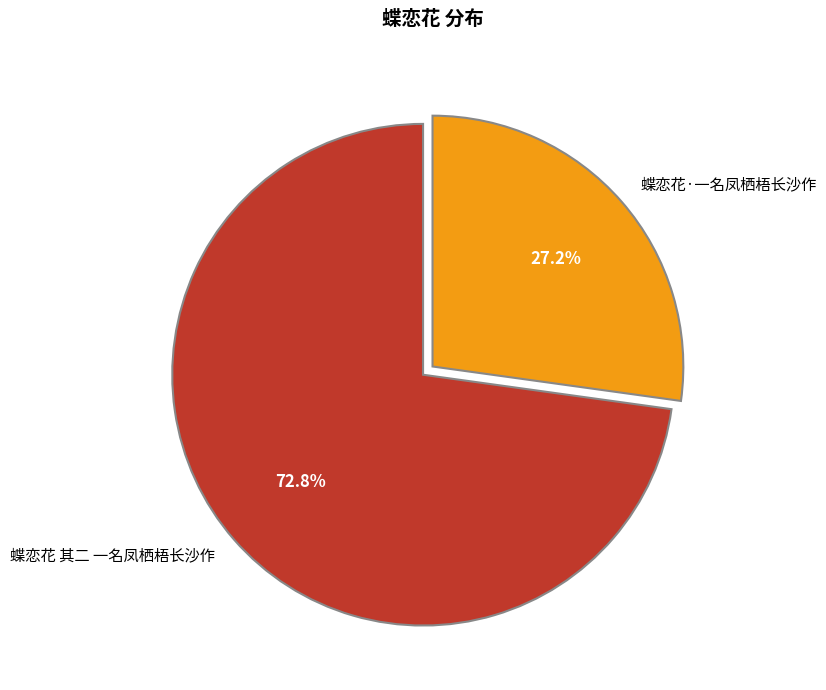

Approximately how many times larger is the value at 蝶恋花·一名凤栖梧长沙作 compared to 蝶恋花 其二 一名凤栖梧长沙作?

0.4